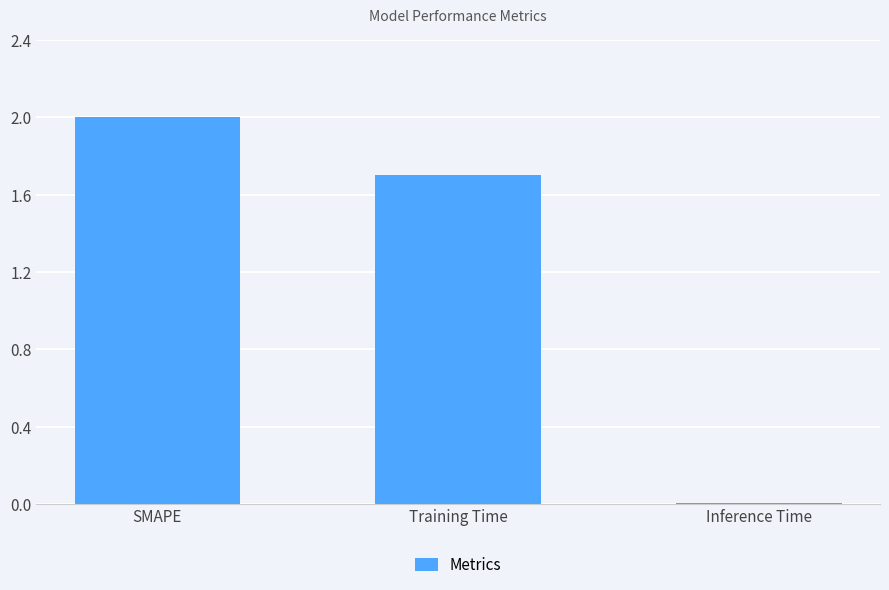

At which label does the data first exceed 1?

SMAPE